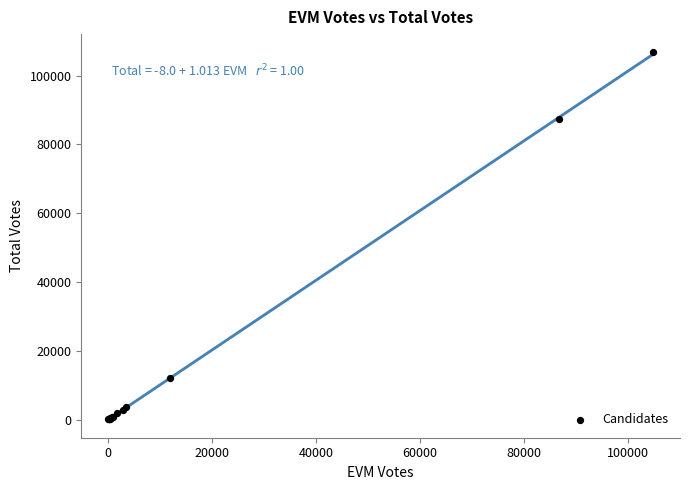

What Y value in the scatter plot is closest to 53420?

87238